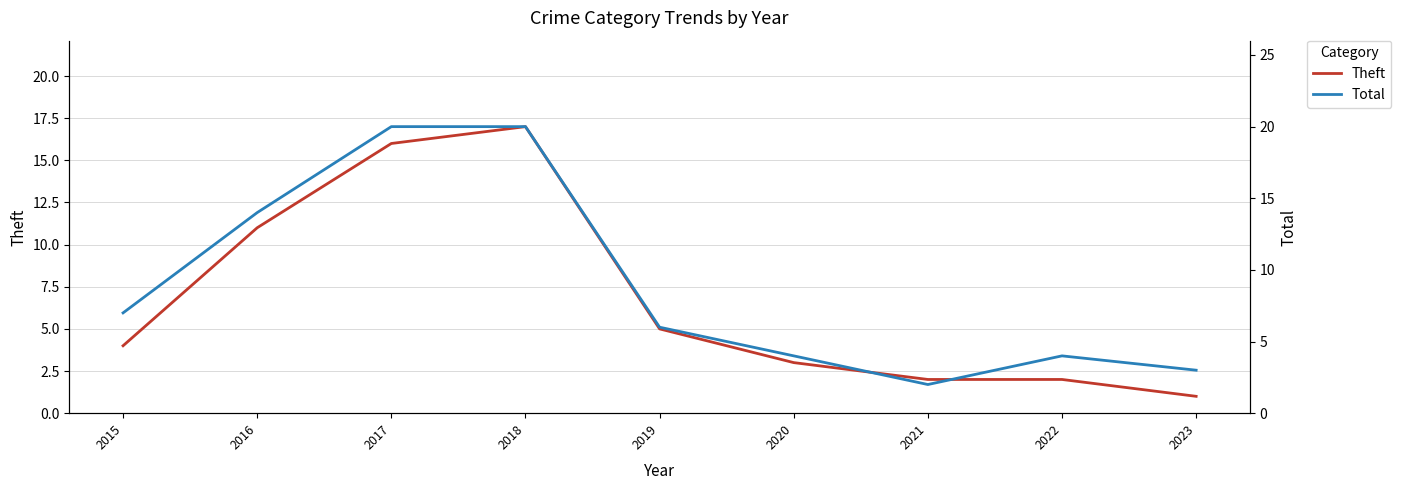

What is the difference between the maximum and minimum values in the Theft series?

16